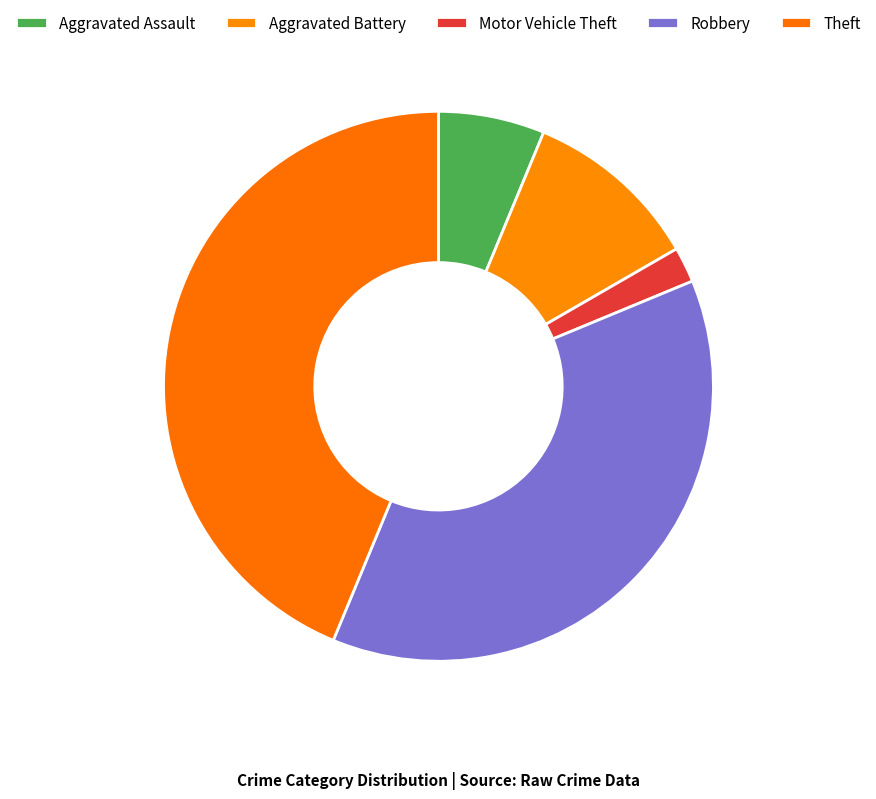

How many slices are in this pie chart?

5